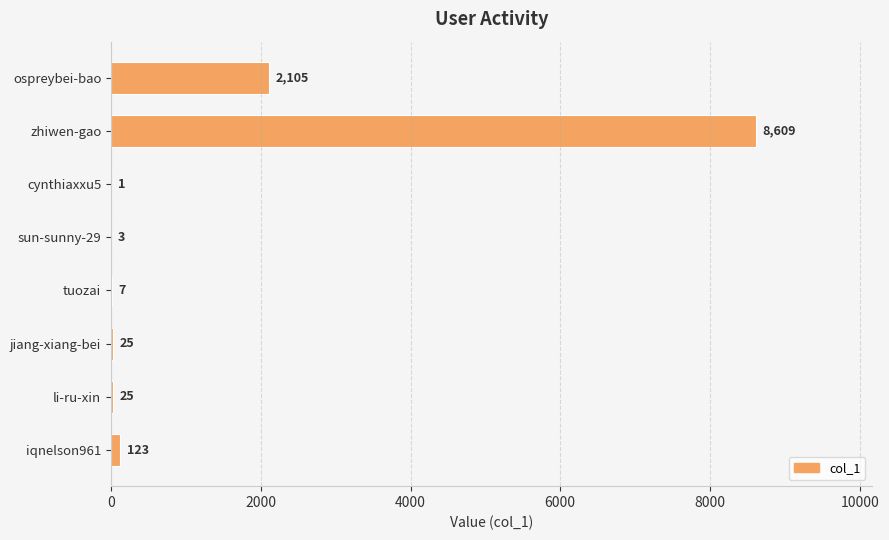

Which category has the highest value across all series?

zhiwen-gao